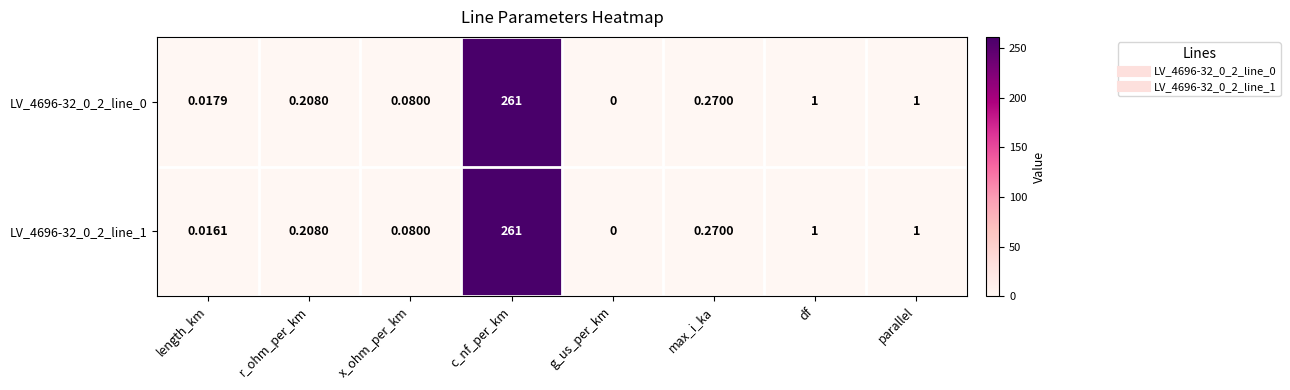

Which category has the lowest value in the LV_4696-32_0_2_line_1 series?

g_us_per_km